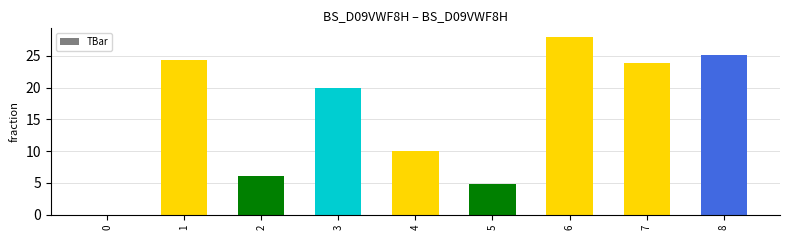

The value at 3 is 20.0. True or false?

True